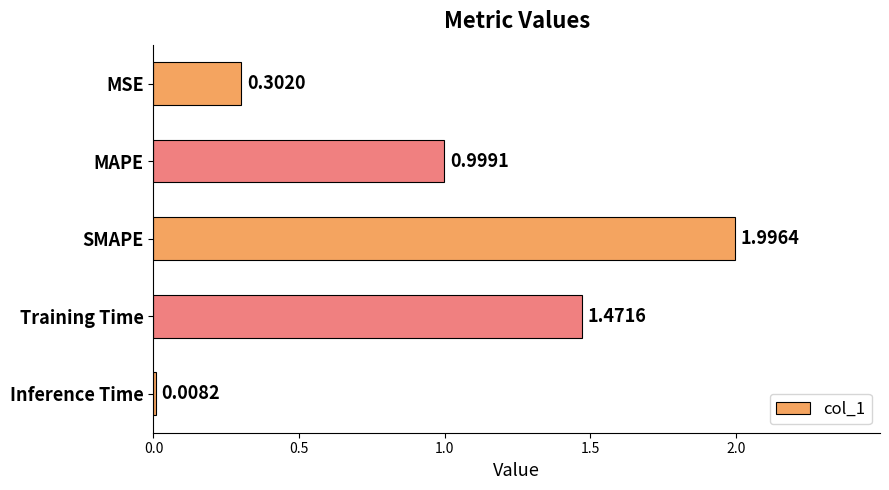

What is the change in value from Training Time to Inference Time?

-1.5